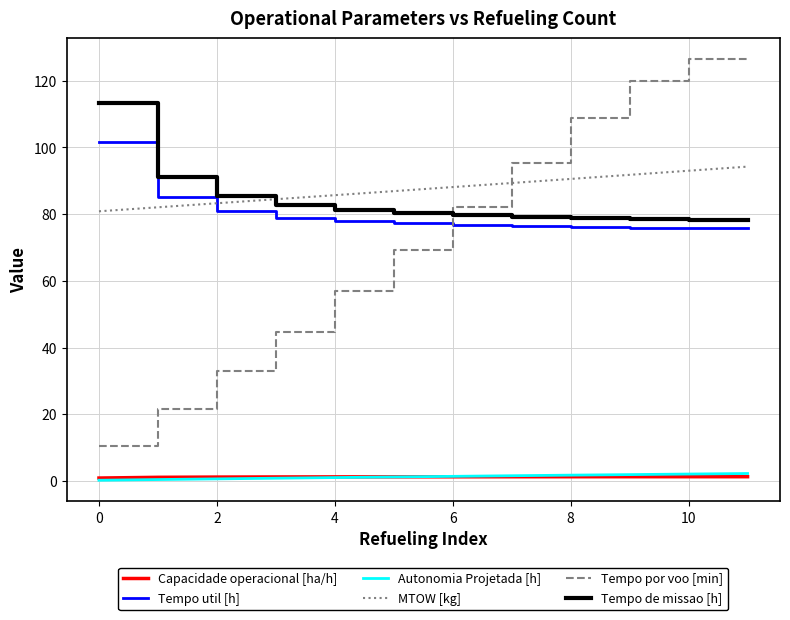

What is the maximum value shown in the chart?

126.4